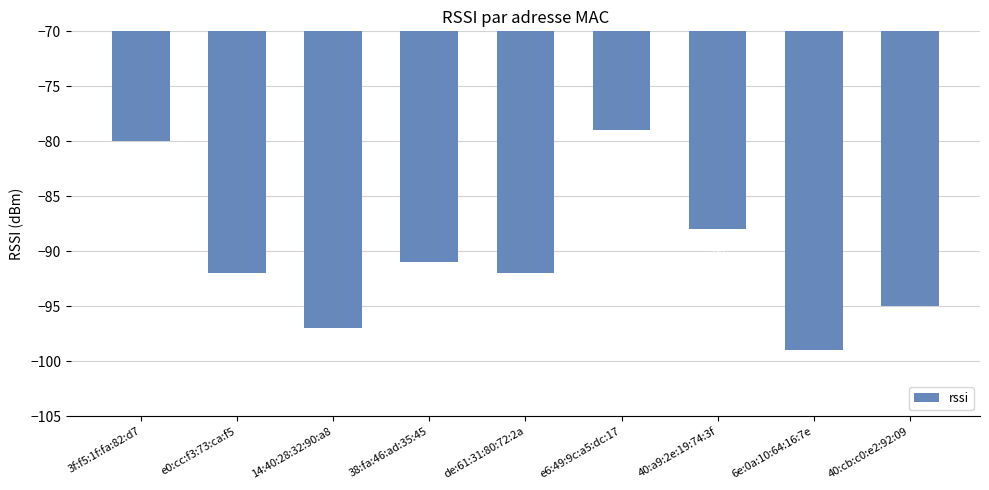

Which label corresponds to the largest value in the chart?

e6:49:9c:a5:dc:17